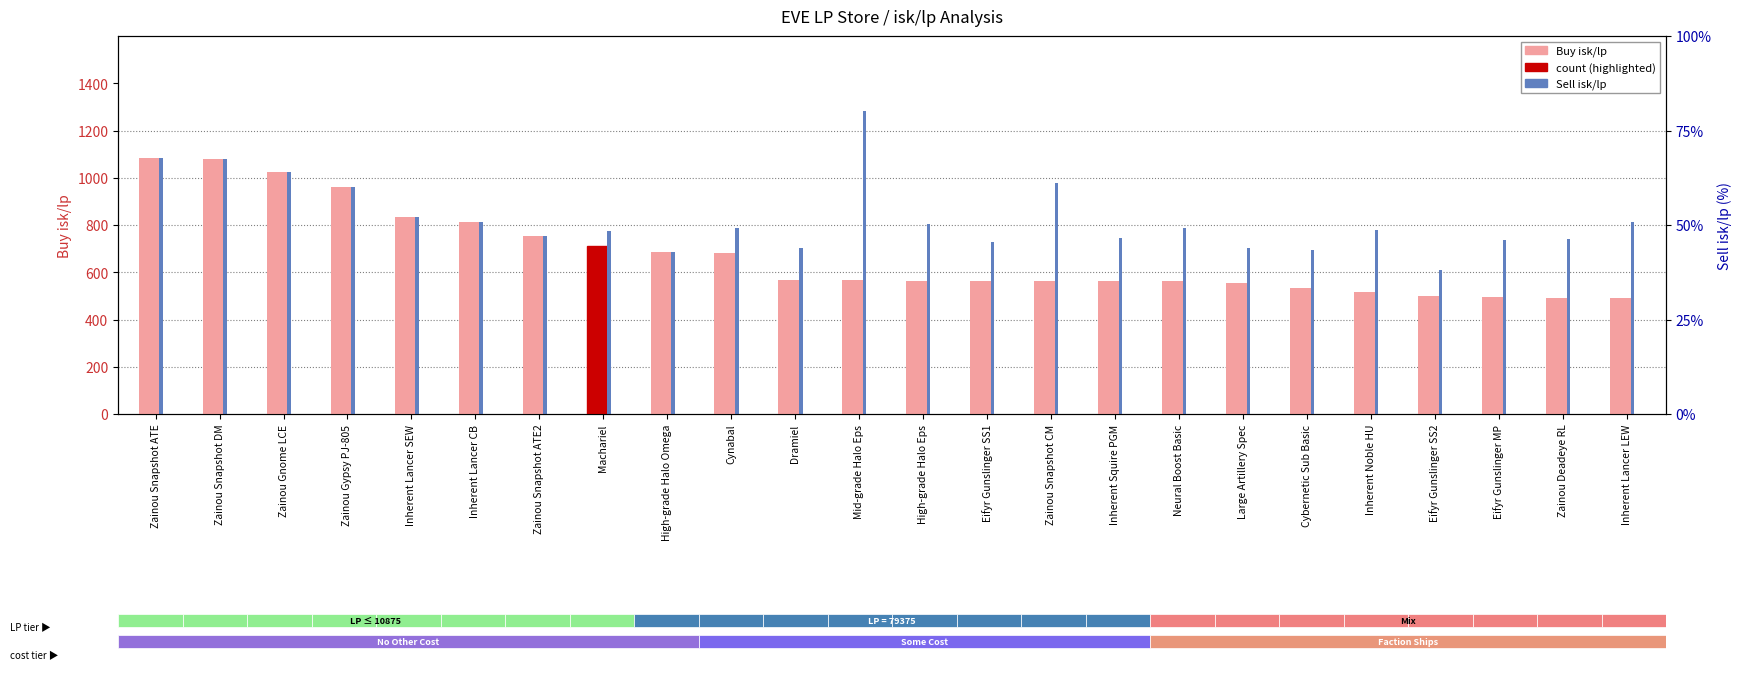

What is the average value of the Buy isk/lp series?

673.2